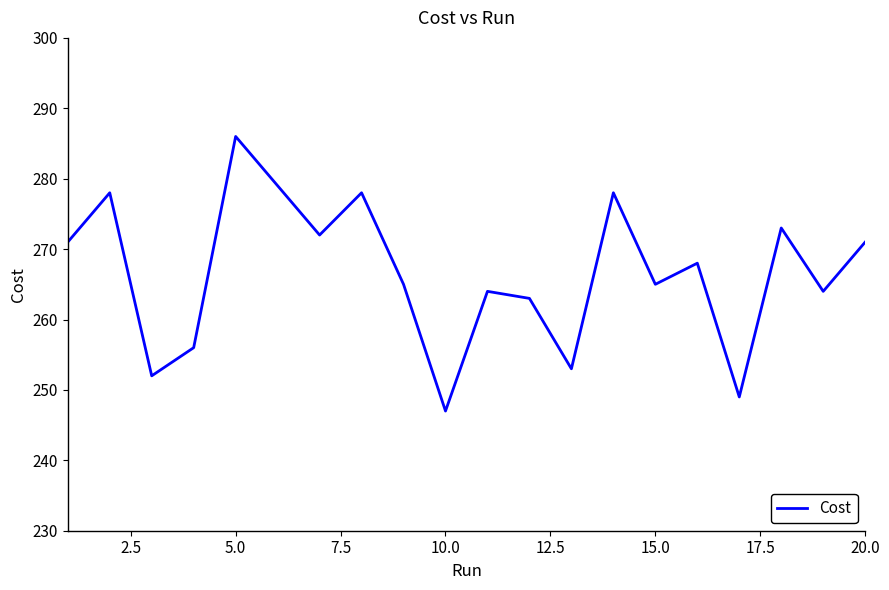

How many values are below 268?

10